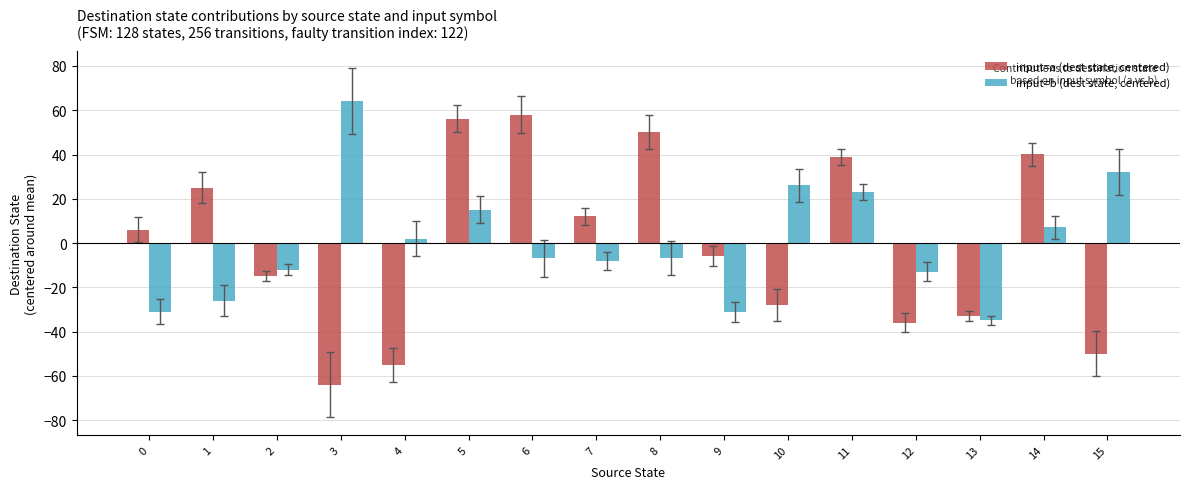

Where is input=b (dest state, centered) nearest to the value 14?

5